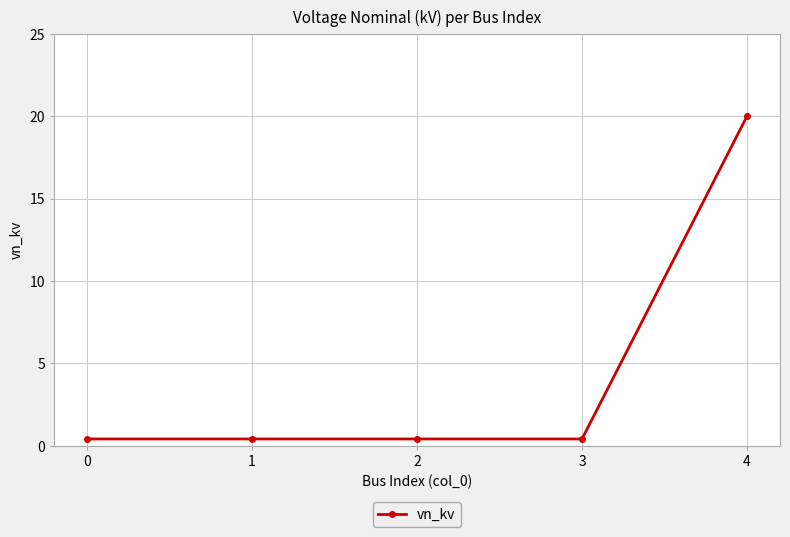

Which has a higher value, 0 or 4?

4